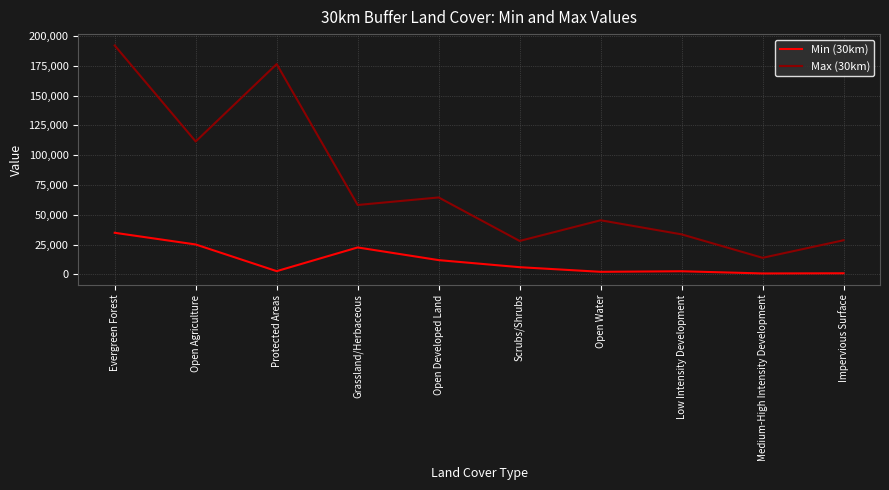

Which series changed the most between Open Agriculture and Open Developed Land?

Max (30km)